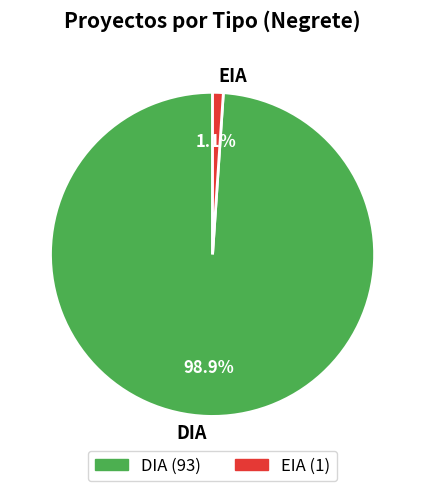

What percentage is the DIA slice, to the nearest percent?

99%